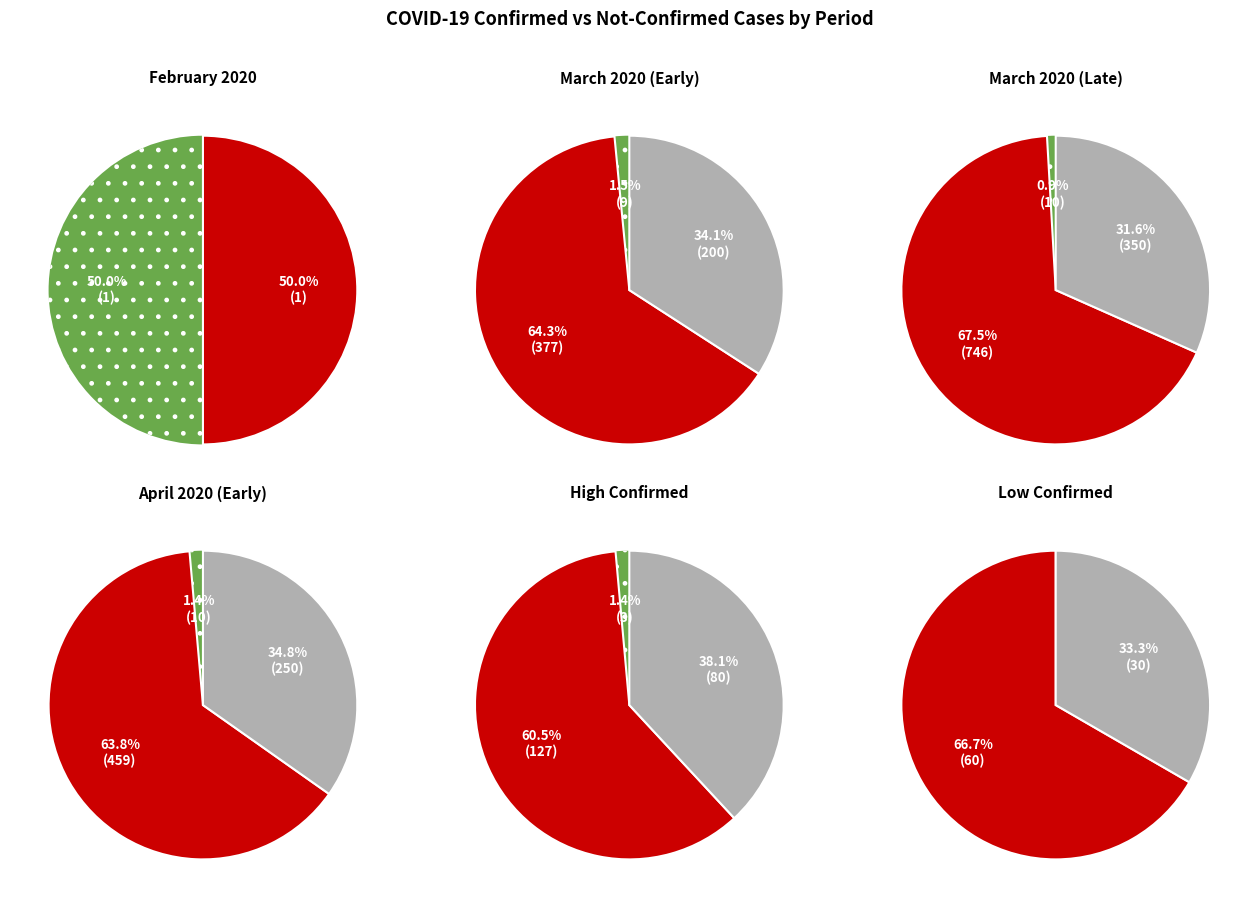

The 39 slice represents 1% of the pie. True or false?

False